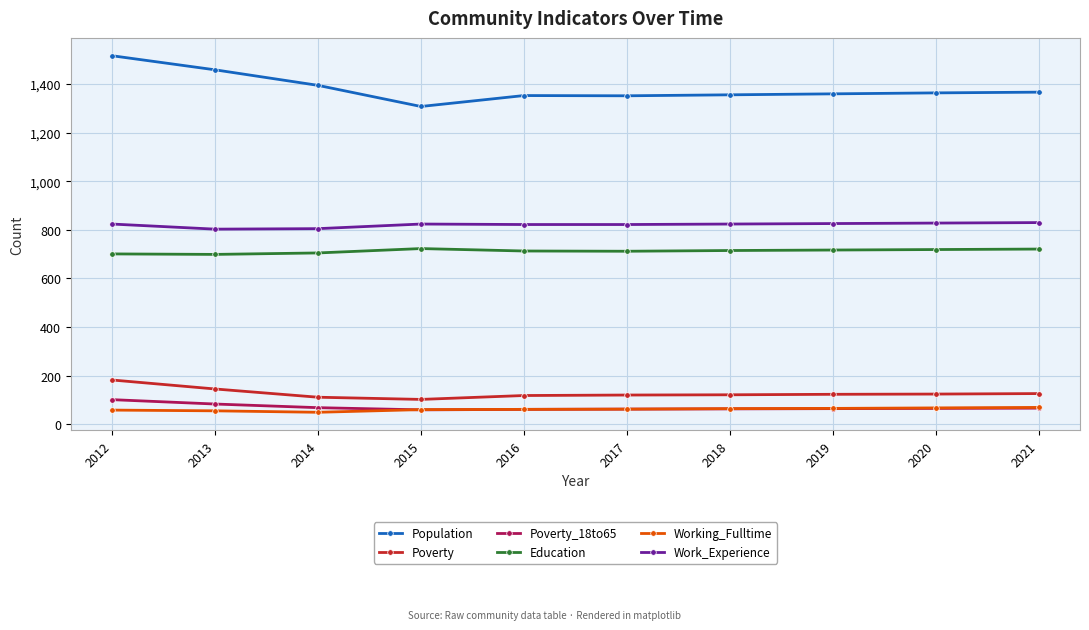

What is the value of the Population point at the 2nd from the left?

1459